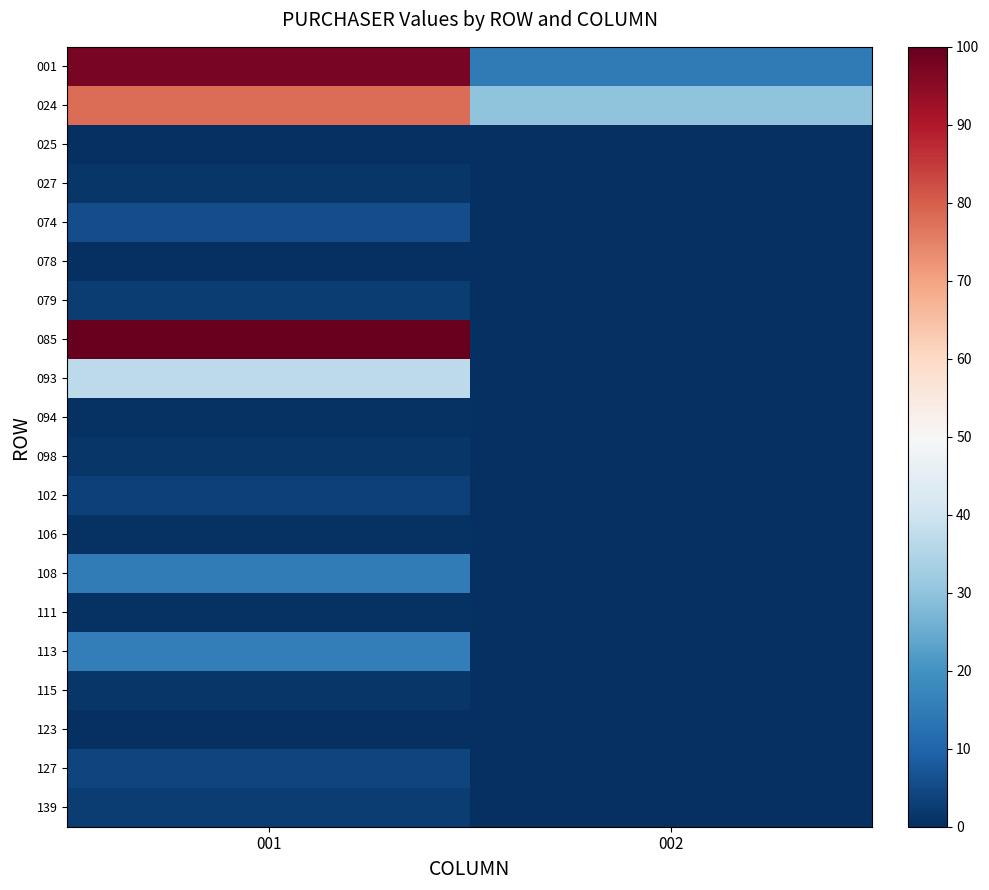

Reading right to left, what are all the values shown in this chart?

001: 002=14.6	001=97.3
024: 002=30.0	001=77.8
025: 002=0.0	001=0.2
027: 002=0.0	001=1.3
074: 002=0.0	001=5.6
078: 002=0.0	001=0.4
079: 002=0.0	001=2.7
085: 002=0.0	001=100.0
093: 002=0.0	001=36.9
094: 002=0.0	001=0.8
098: 002=0.0	001=1.3
102: 002=0.0	001=3.5
106: 002=0.0	001=0.6
108: 002=0.0	001=14.9
111: 002=0.0	001=0.7
113: 002=0.0	001=15.3
115: 002=0.0	001=1.5
123: 002=0.0	001=0.1
127: 002=0.0	001=3.9
139: 002=0.0	001=2.7